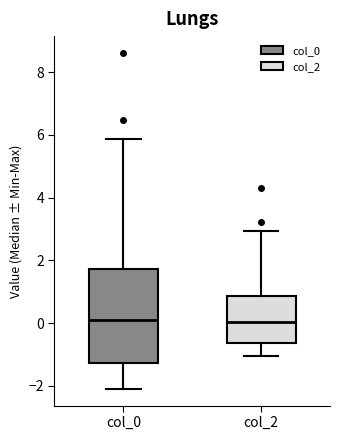

Which box is the tallest, from its lower edge to its upper edge?

col_0